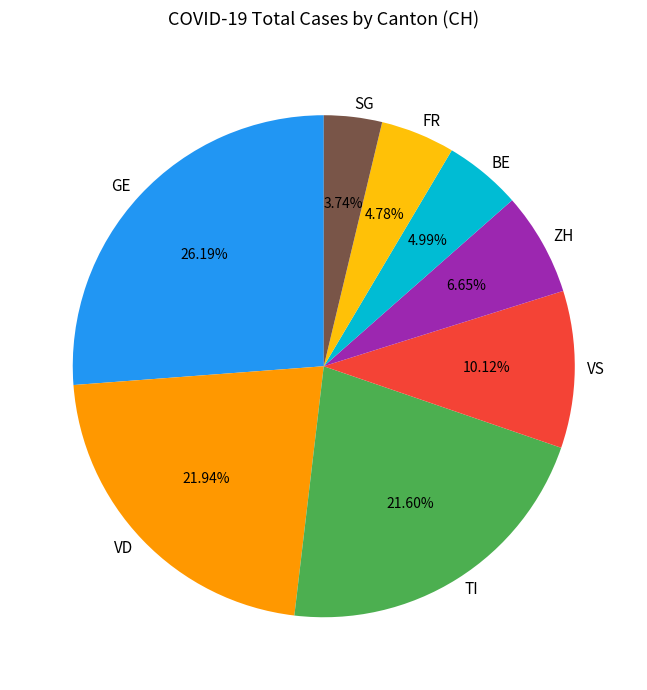

To the nearest percent, what is the difference between the largest and smallest slice percentages?

22%